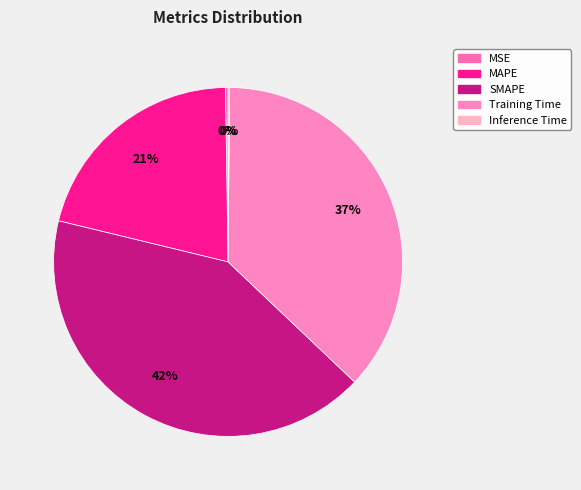

Count the number of slices in the pie.

5